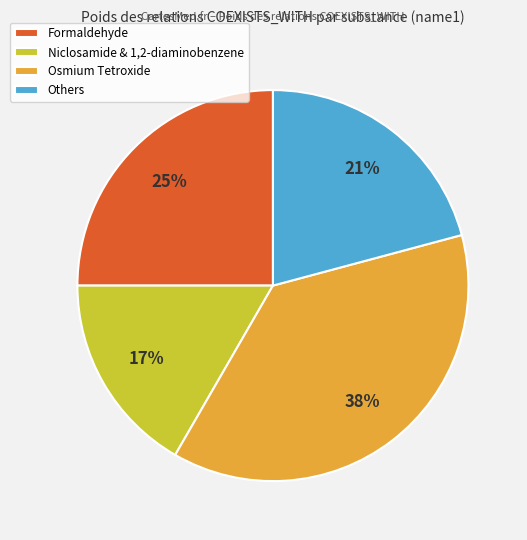

How many segments does this pie chart have?

4